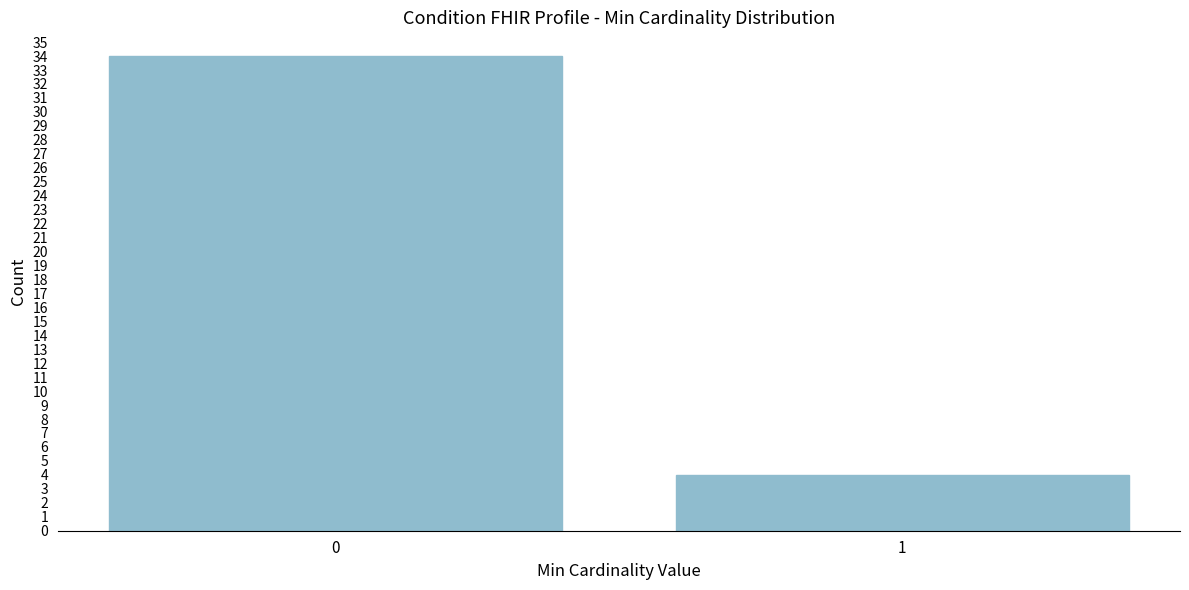

Reading left to right, extract all data points from this chart.

0=34	1=4